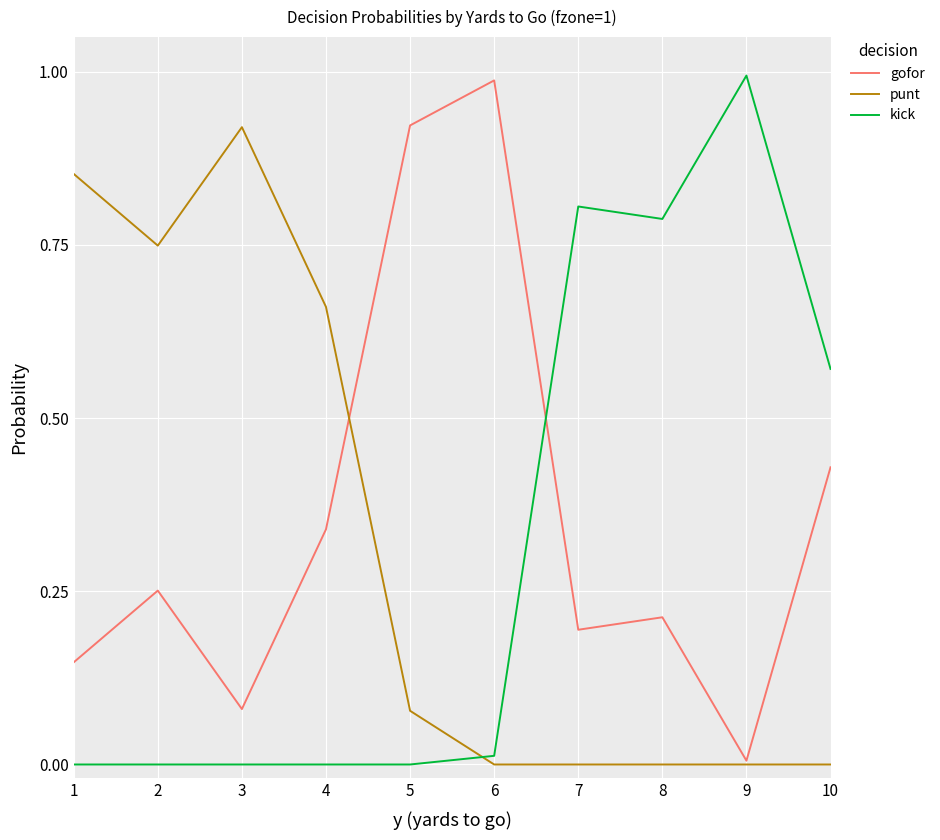

Rank the series at 4 from lowest to highest value.

kick, gofor, punt